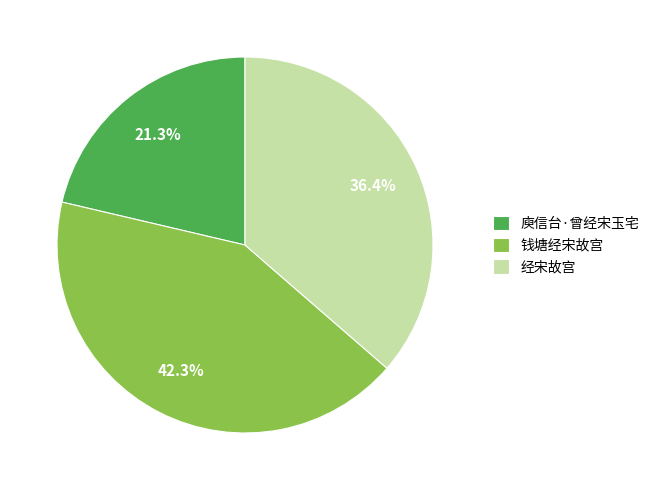

What percentage is the 钱塘经宋故宫 slice, to the nearest percent?

42%